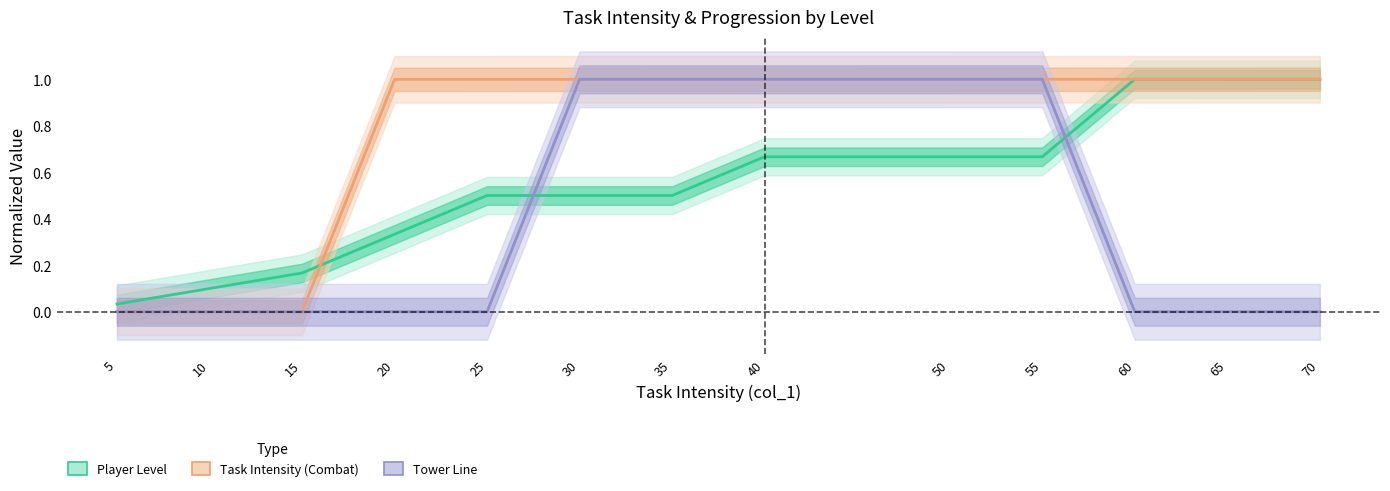

Does the chart display data point markers on the line(s)?

No